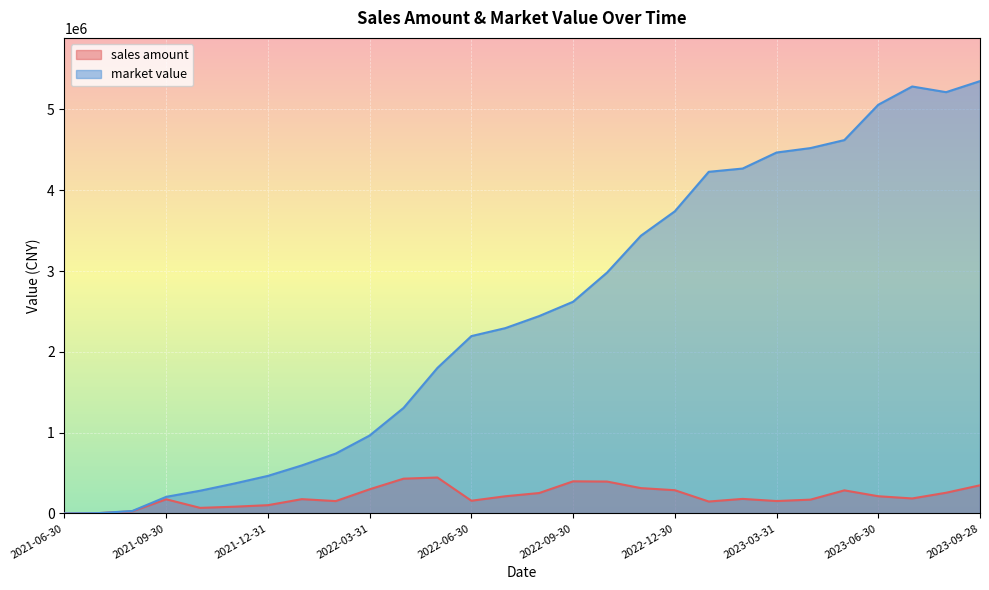

What is the total value across all series at 2023-09-28?

5698209.1